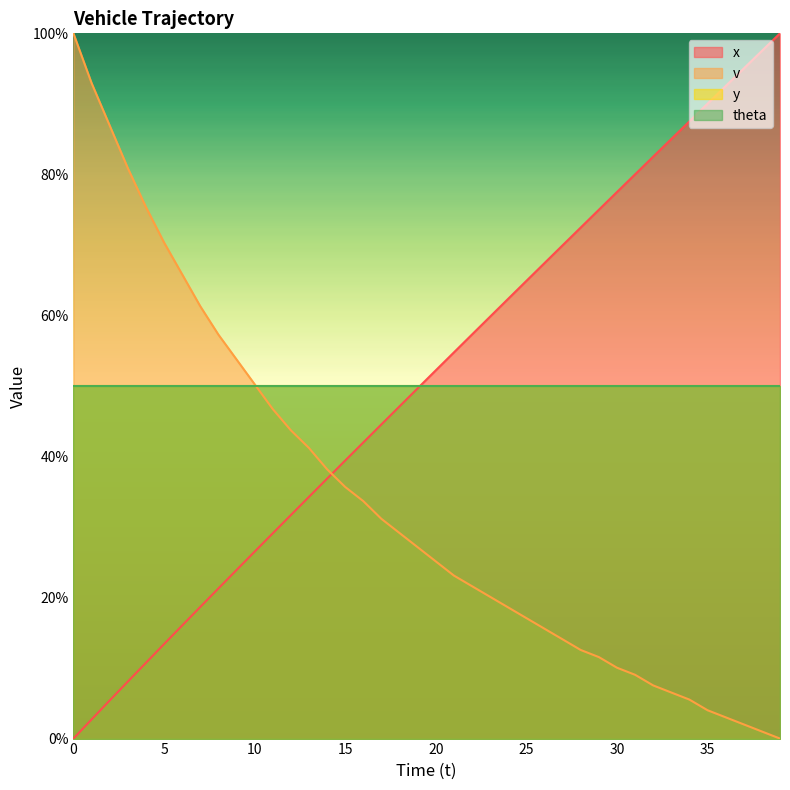

What value does the x series have at 32?

82.5